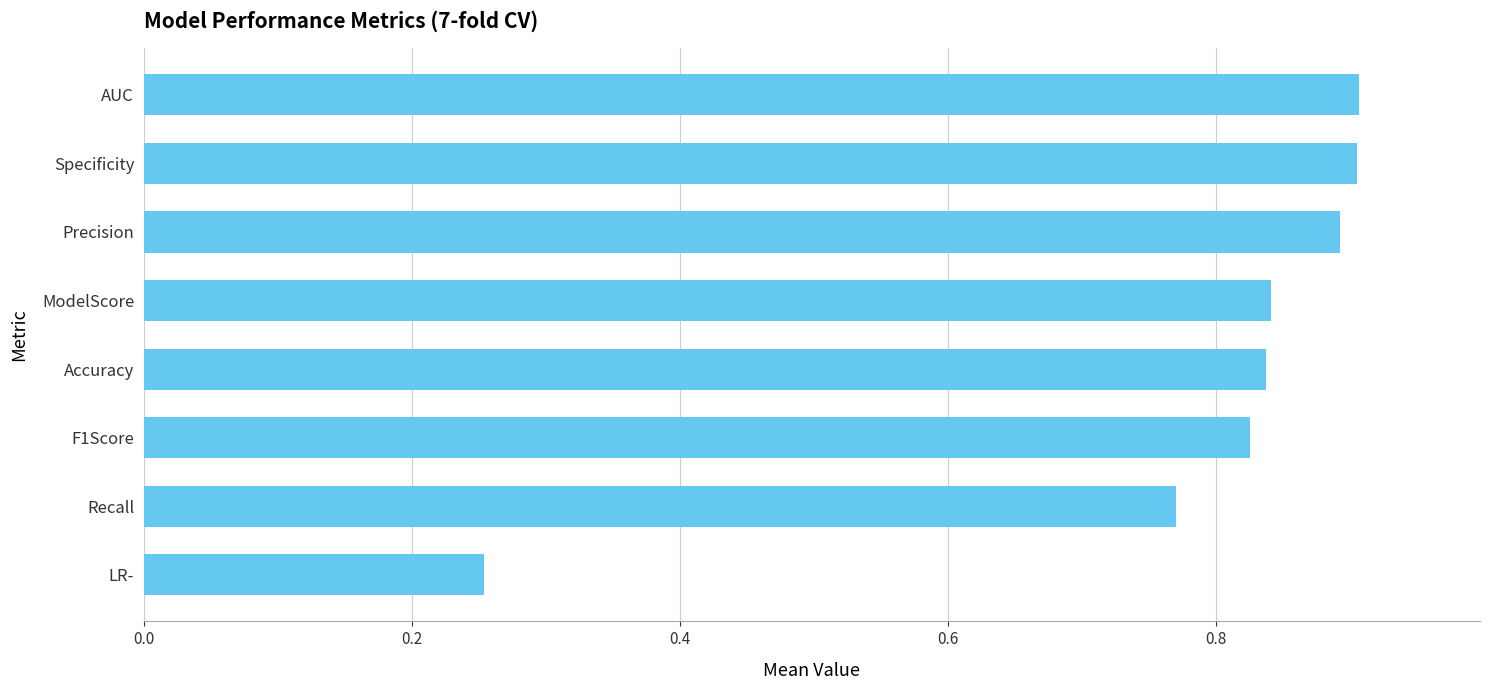

What is the difference between the maximum and minimum values?

0.7